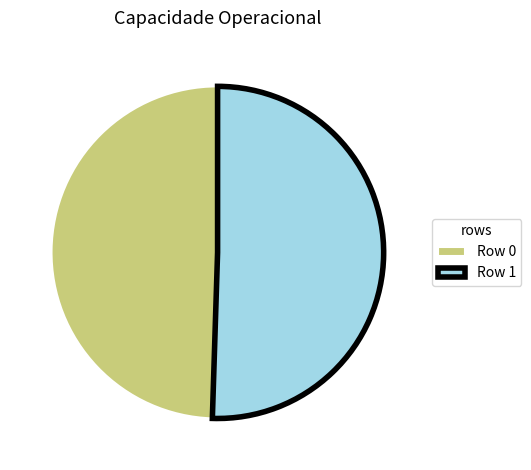

How many slices are in this pie chart?

2